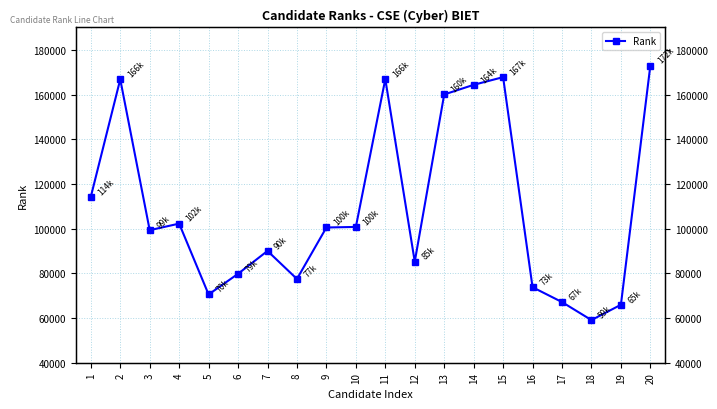

Which category has the lowest value across all series?

18